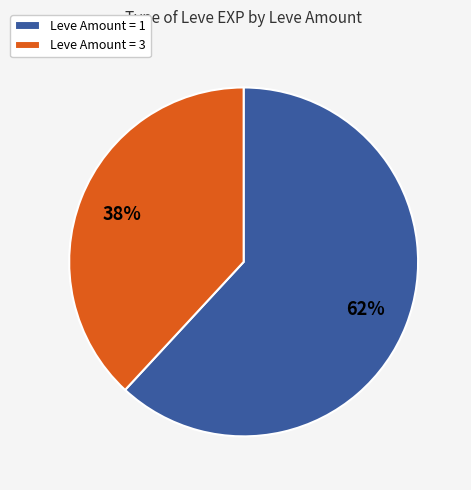

Rank the categories by value from highest to lowest.

Leve Amount = 1, Leve Amount = 3